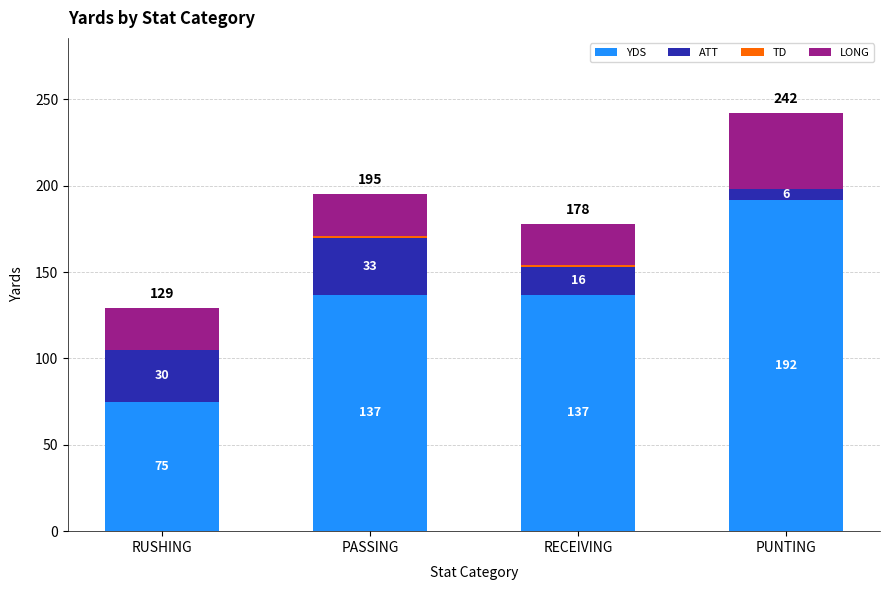

At which category is the sum across all series the highest?

PUNTING